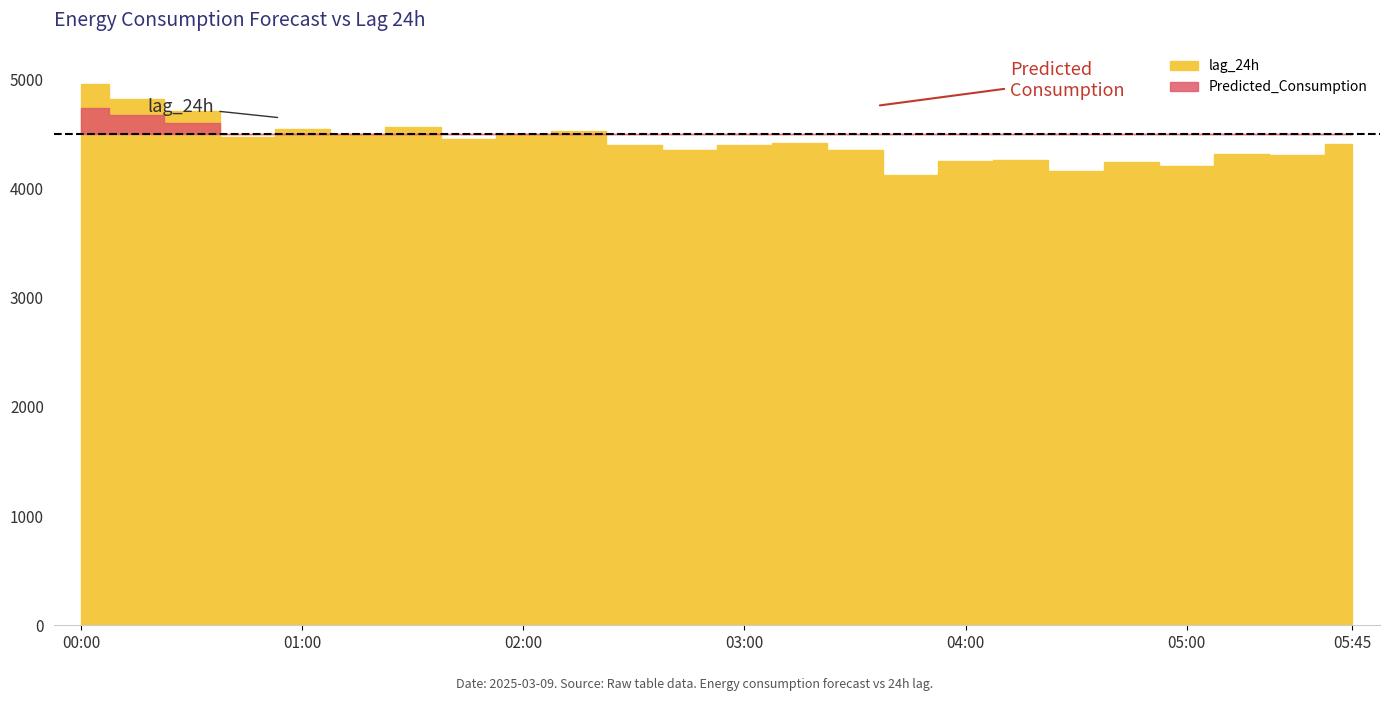

At which category does the chart reach its peak across all series?

2025-03-09 00:00